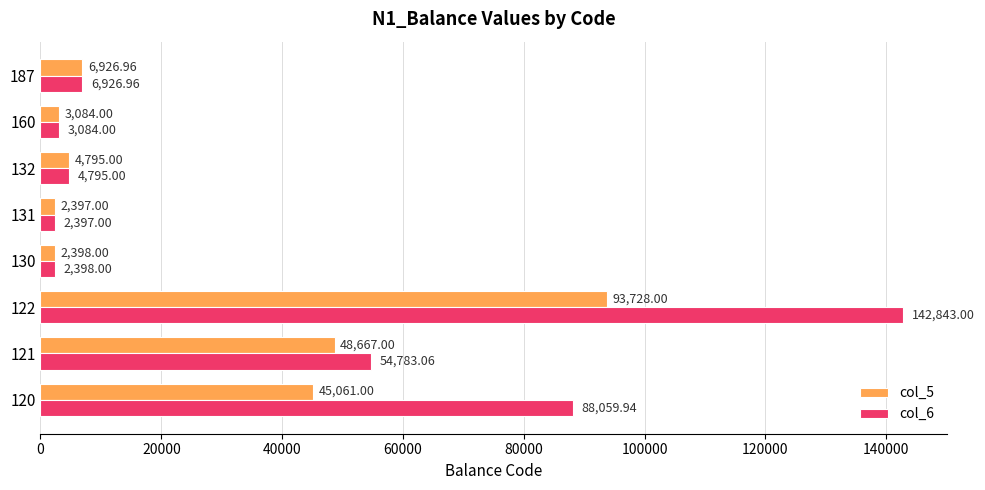

At which category is the sum across all series the highest?

122